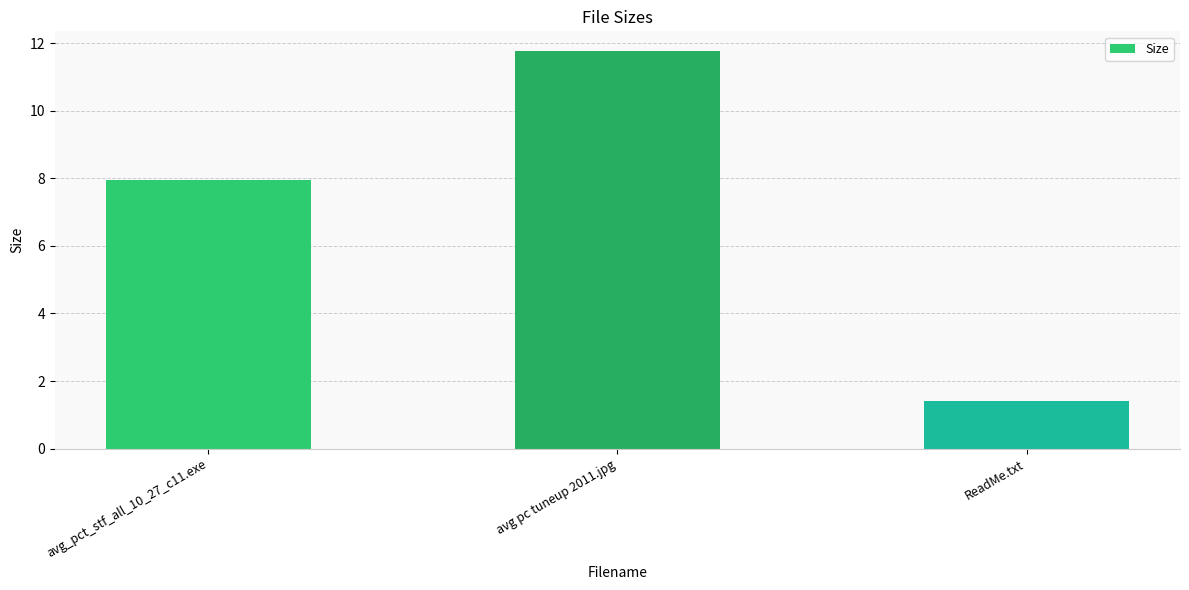

List the labels in order of value, smallest first.

ReadMe.txt, avg_pct_stf_all_10_27_c11.exe, avg pc tuneup 2011.jpg